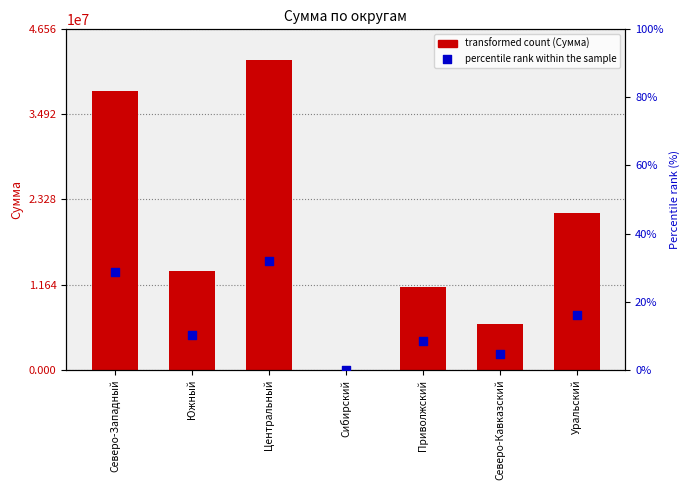

Which series has the largest total across all categories?

Сумма